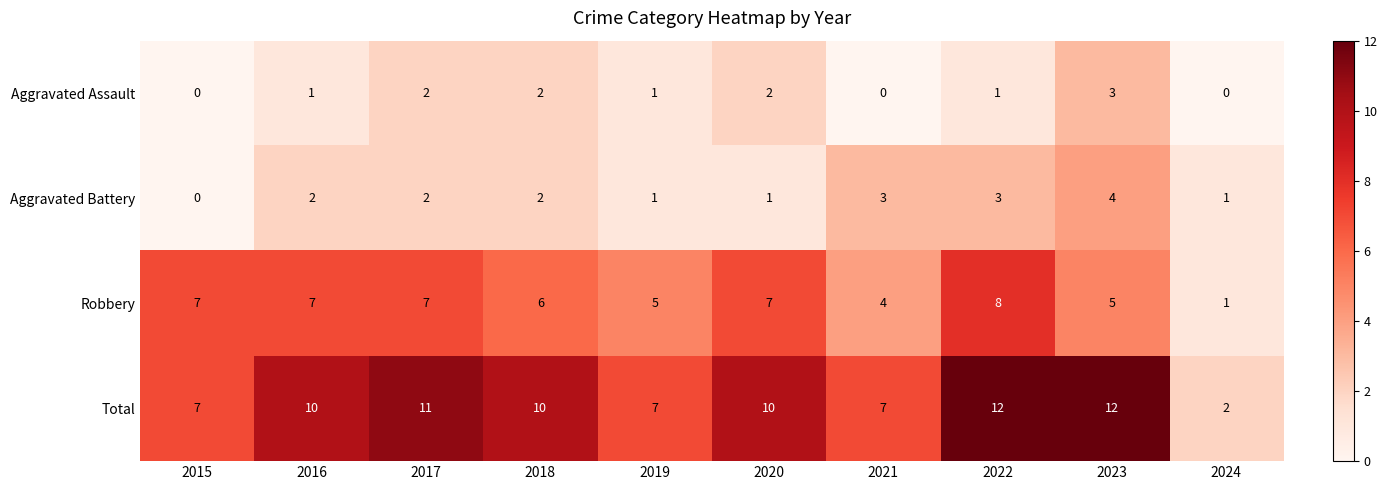

How many values in Aggravated Battery are above zero?

9